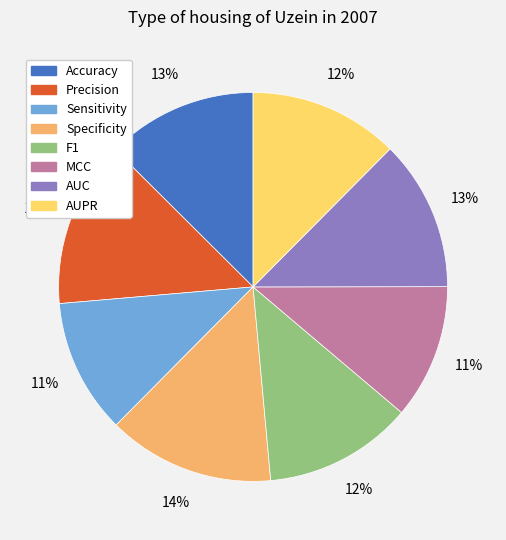

The Accuracy slice represents 1% of the pie. True or false?

False